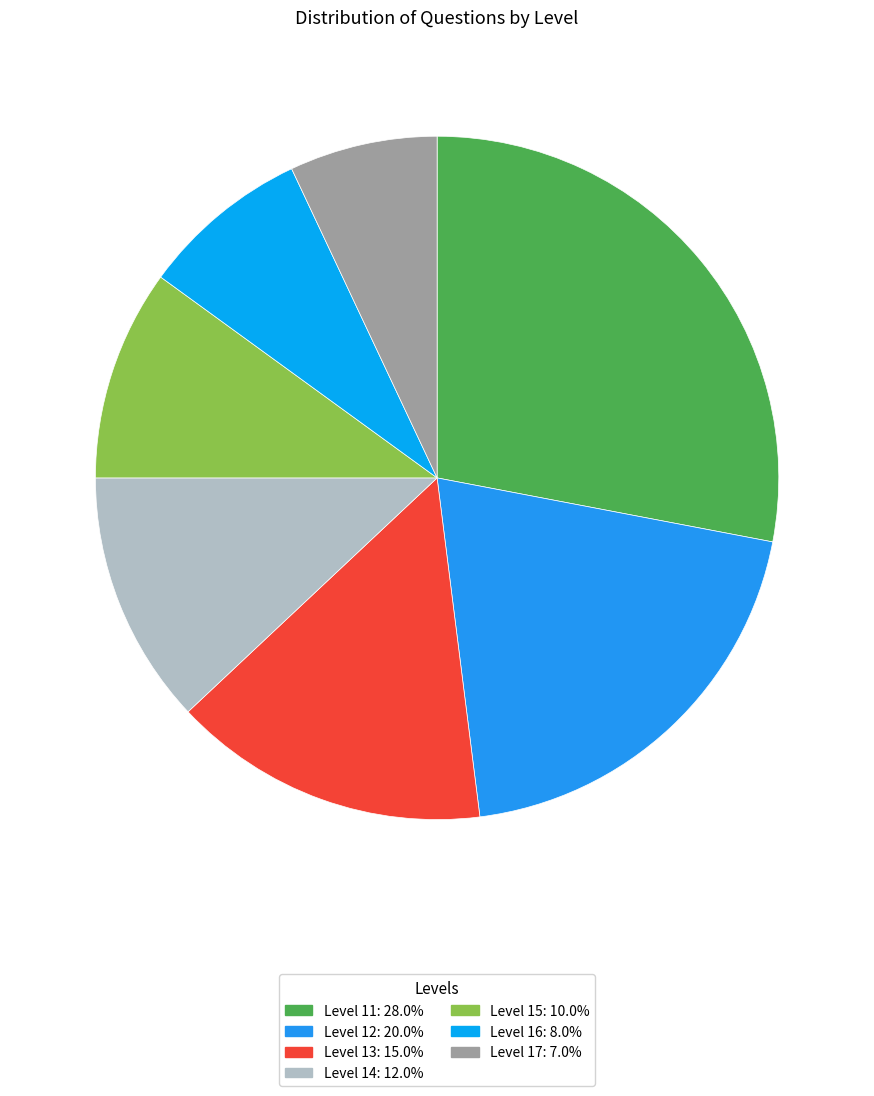

How many slices are in this pie chart?

7